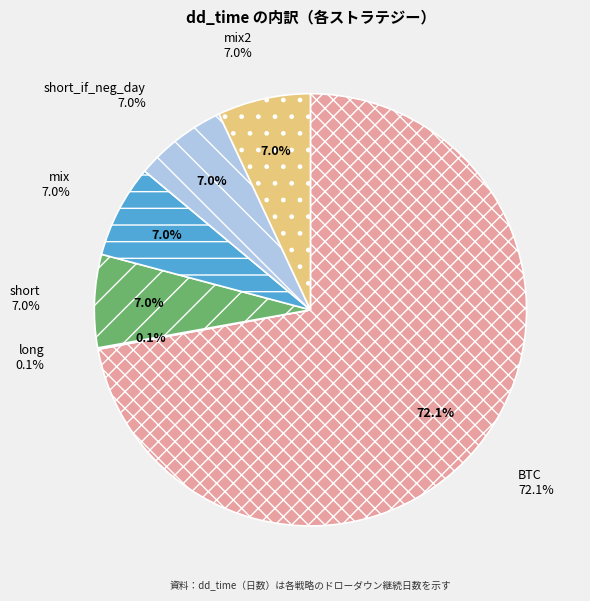

Count the number of slices in the pie.

6